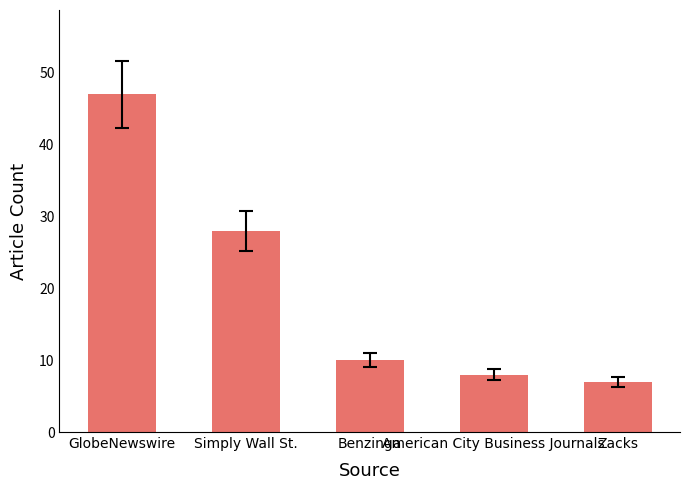

Rank the categories by value from highest to lowest.

GlobeNewswire, Simply Wall St., Benzinga, American City Business Journals, Zacks